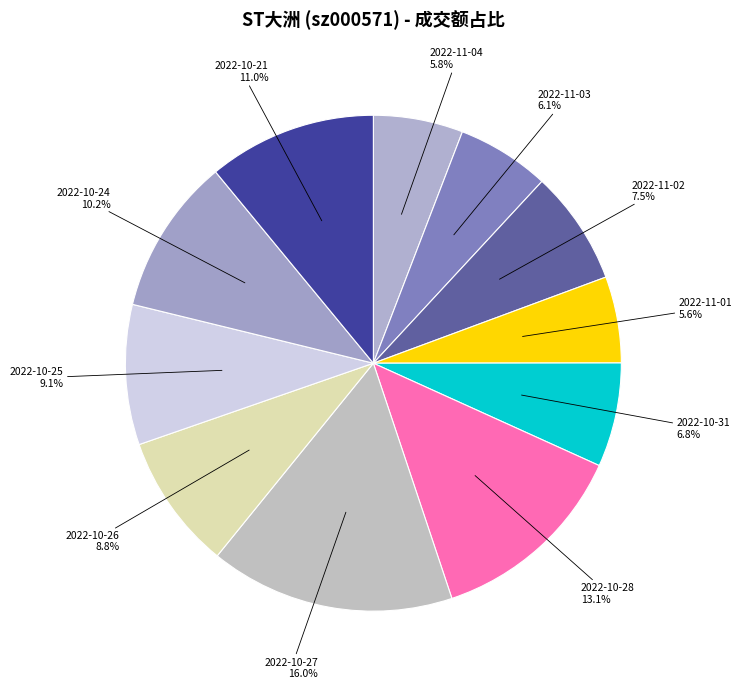

To the nearest percent, what percentage of the pie is 2022-10-27?

16%